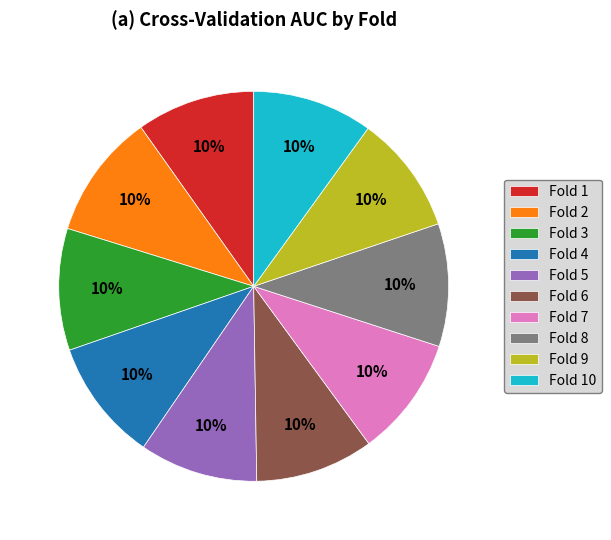

True or false: Fold 2 accounts for 4% of the total.

False